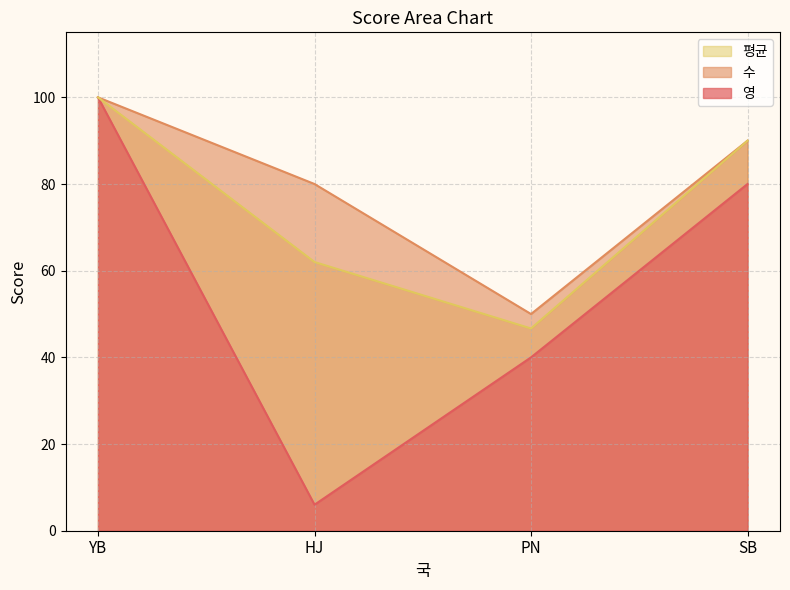

At which category does 평균 reach its first local valley?

PN